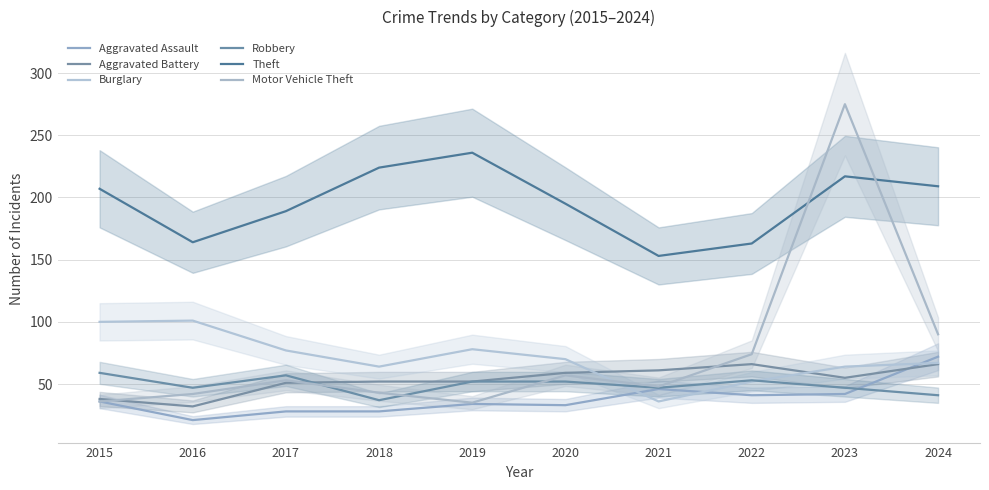

At which label is Burglary closest to 68?

2024